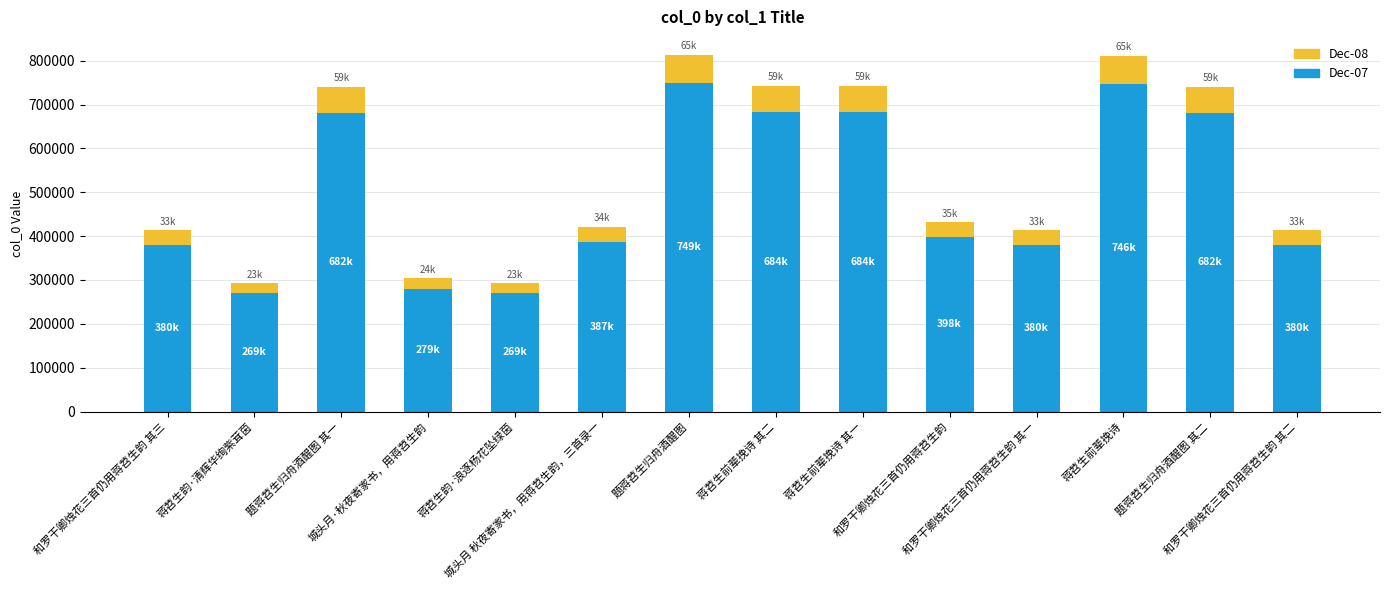

What is the average value of the Dec-07 series?

497704.9